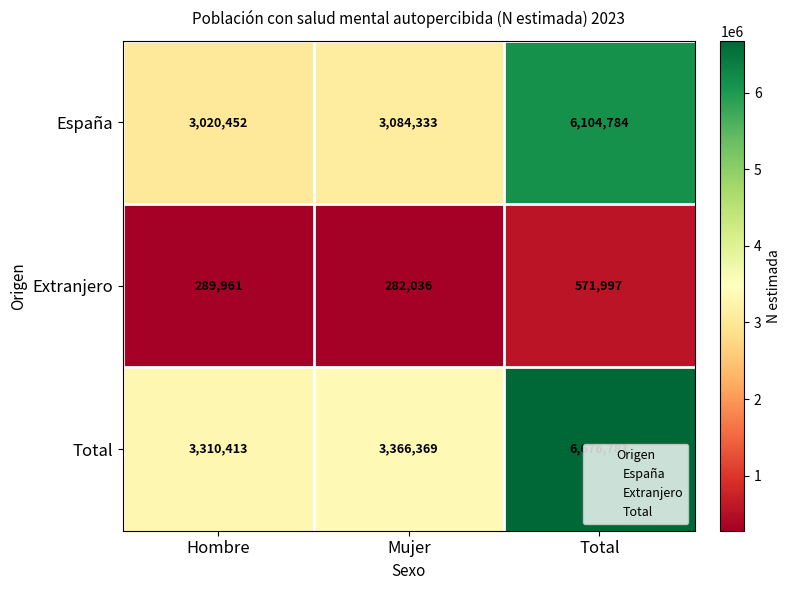

What is the average value of the Extranjero series?

381331